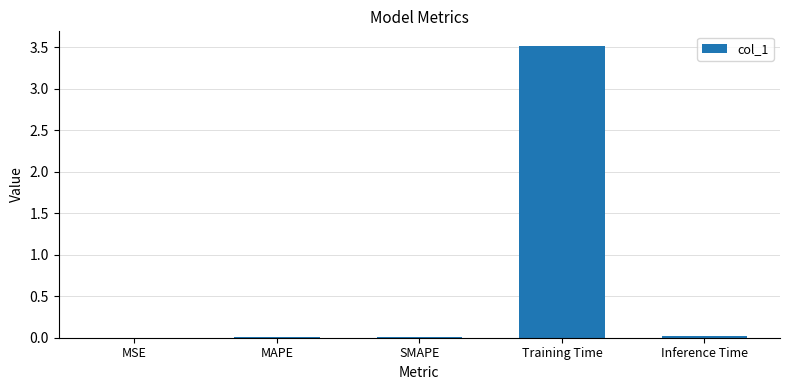

What is the sum of all values?

3.5